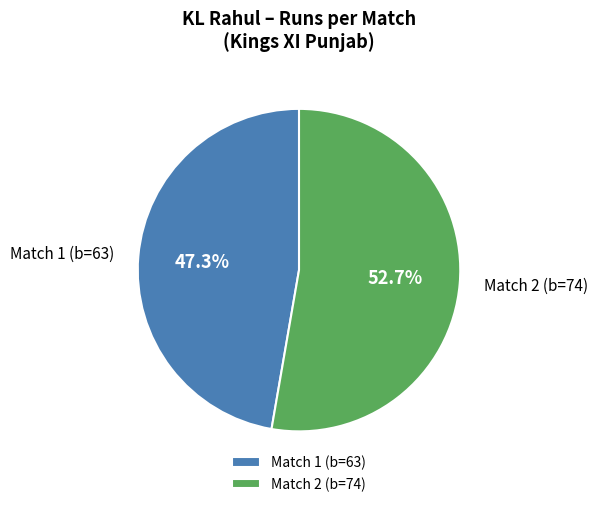

Does any single category account for the majority?

Yes